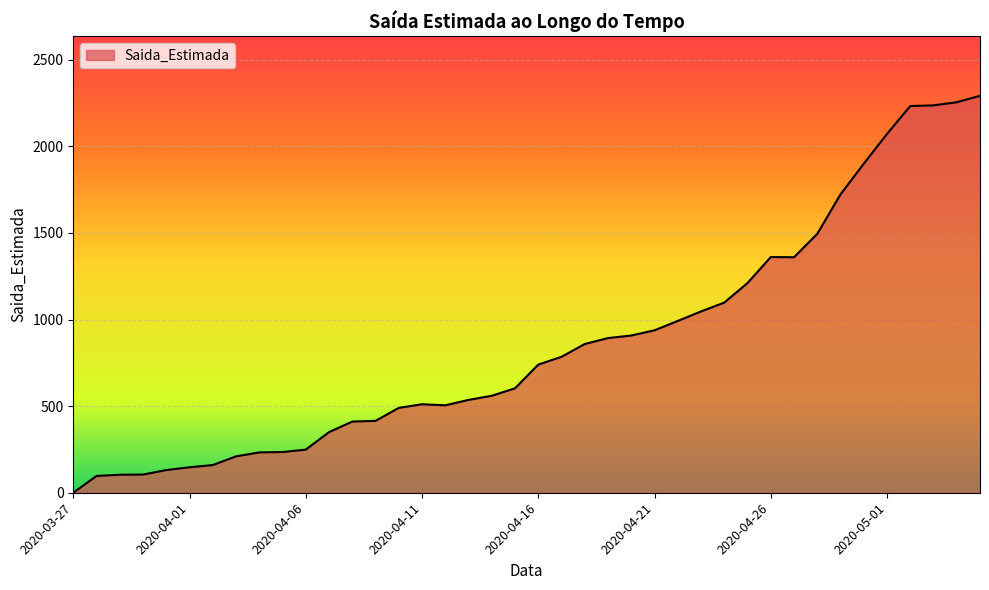

What is the greatest value displayed?

2292